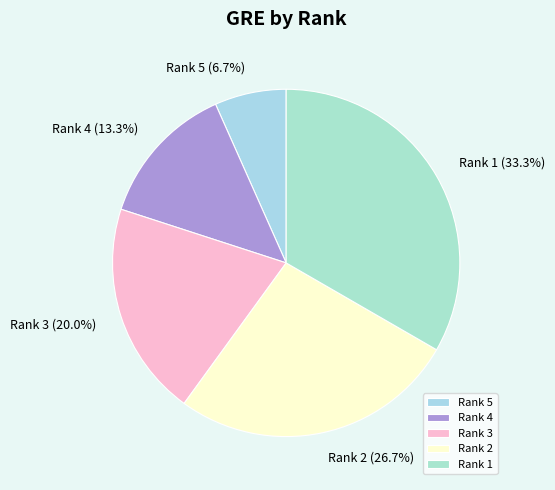

Does any single category account for the majority?

No